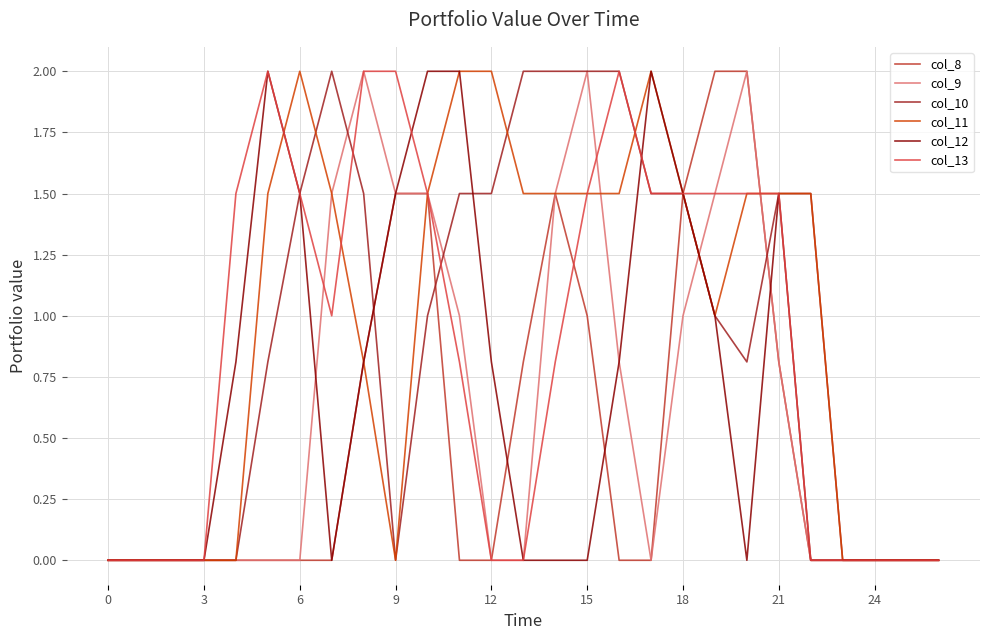

After their last crossing, which series has the higher values: col_8 or col_12?

col_12